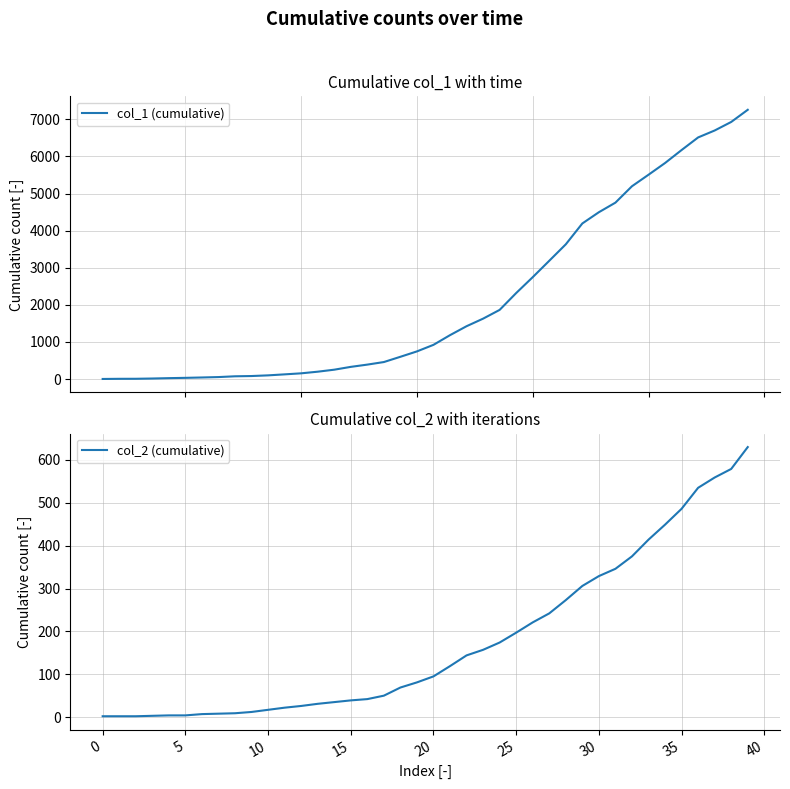

The value of col_2 (cumulative) at 30 is 329. True or false?

True